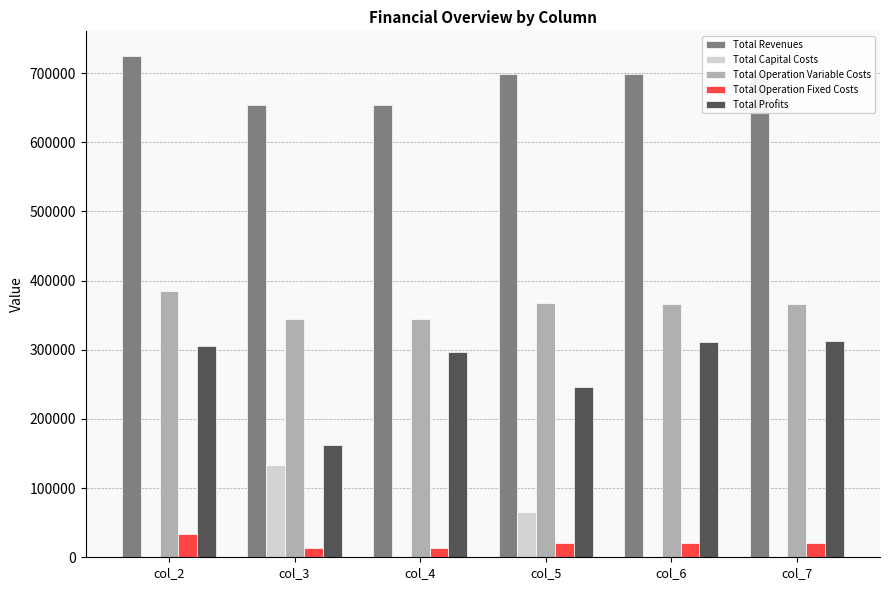

What is the total value across all series at col_7?

1398377.7